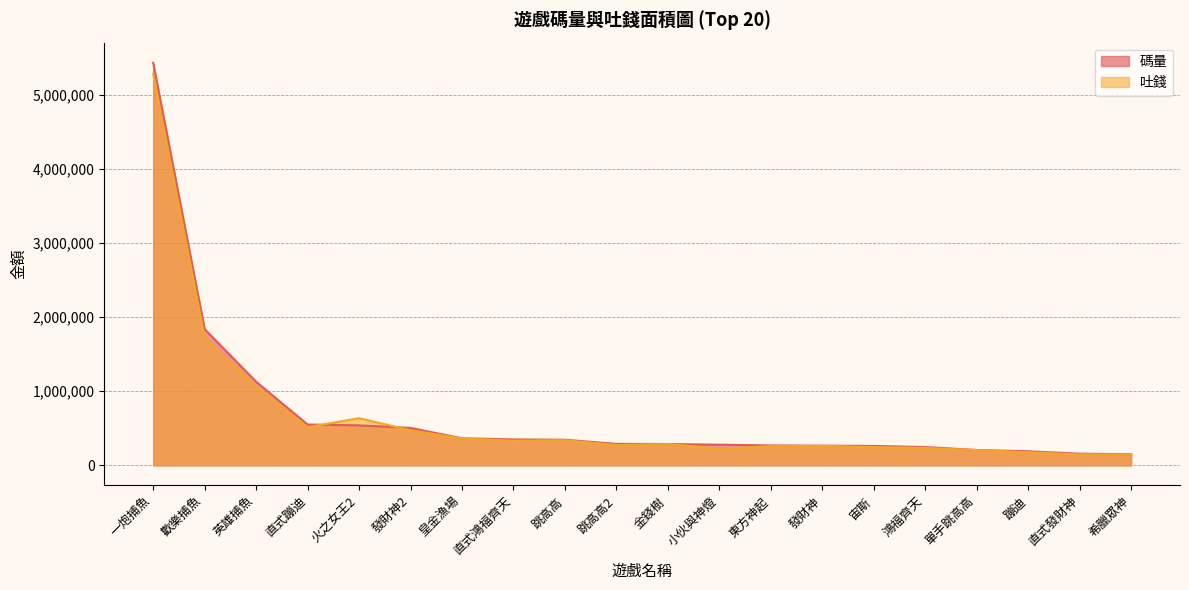

What is the value of the 吐錢 point at the 10th from the left?

273325.7